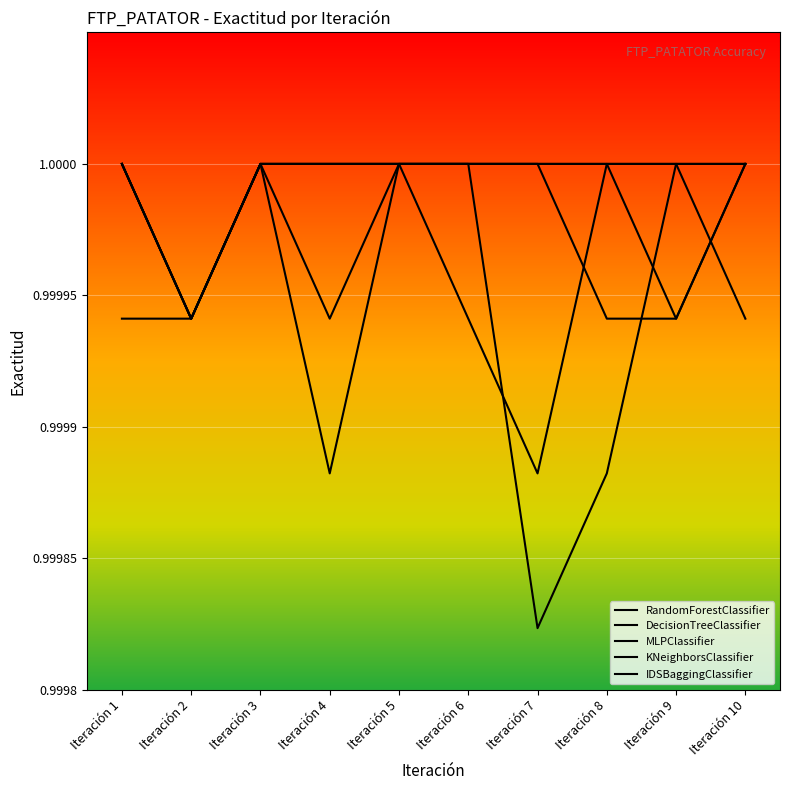

How many lines are shown in the chart?

5